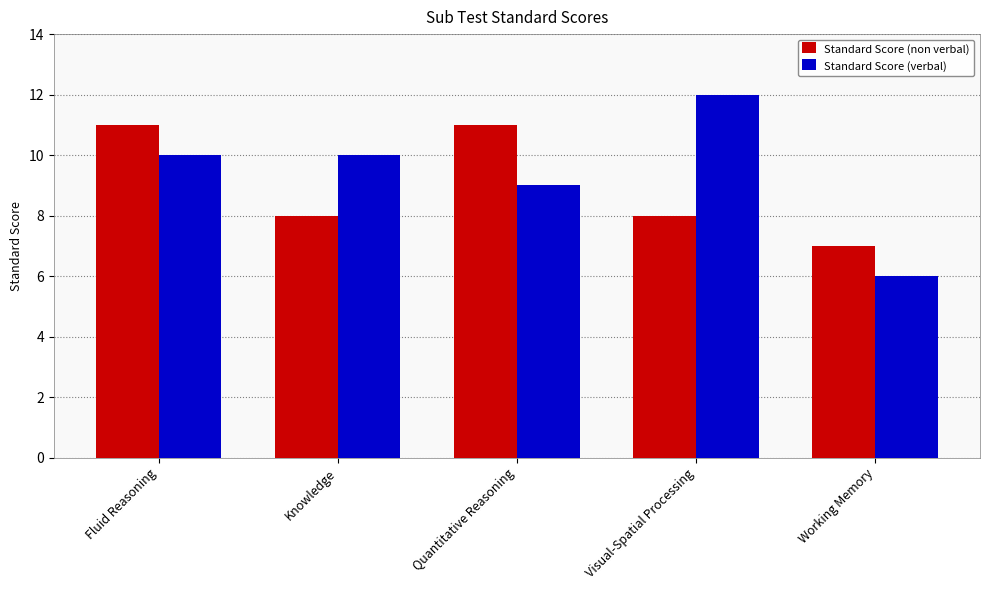

How many bars are there in each group?

2